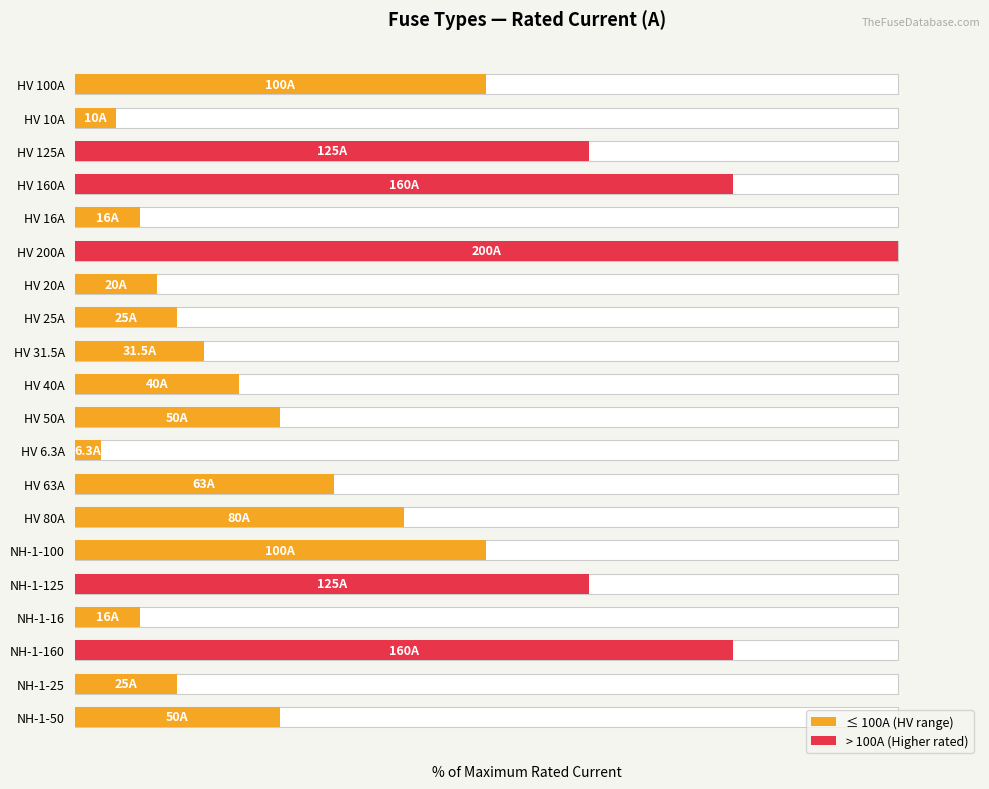

What is the value of the 17th bar from the left?

8.0